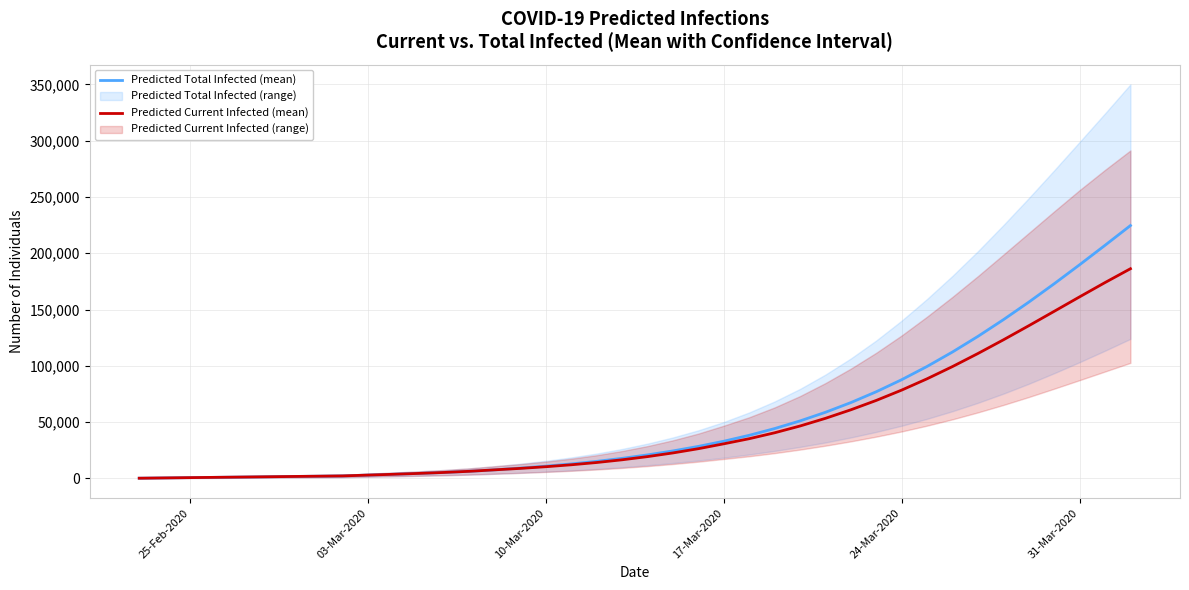

What is the maximum value shown in the chart?

224635